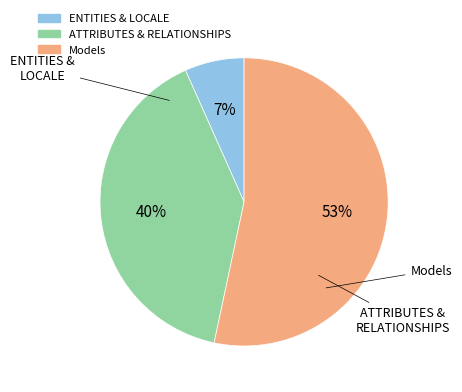

Count the number of slices in the pie.

3